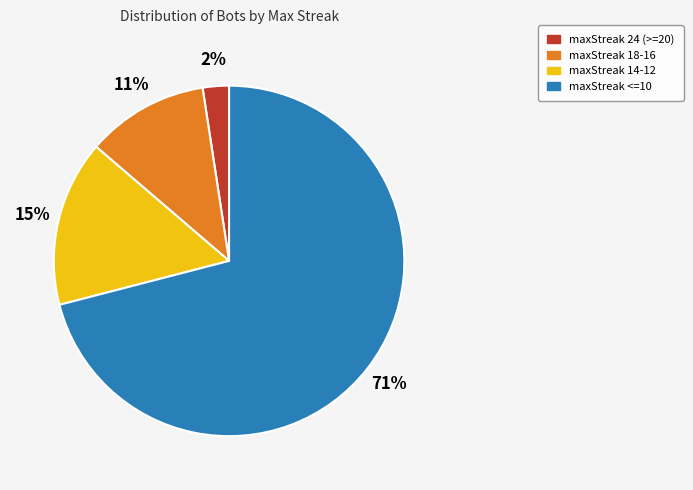

True or false: maxStreak <=10 accounts for 63% of the total.

False